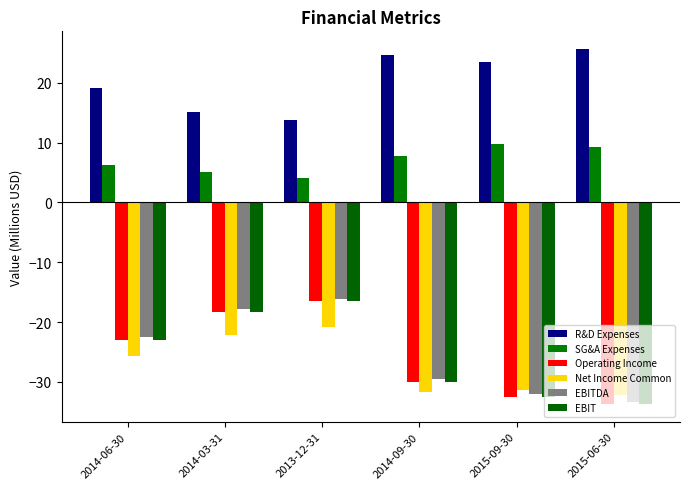

Which series has the widest spread of values?

EBITDA